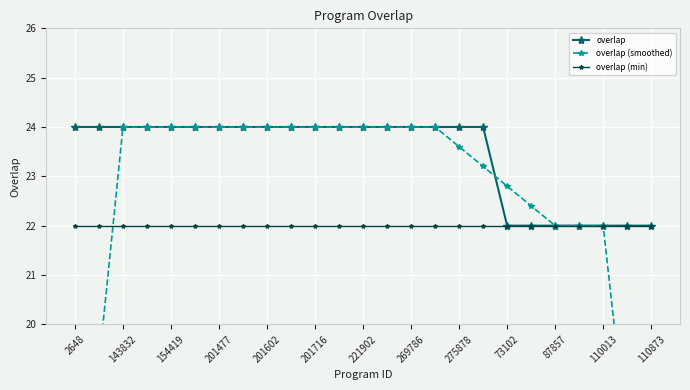

What is the maximum value for overlap (smoothed)?

24.0